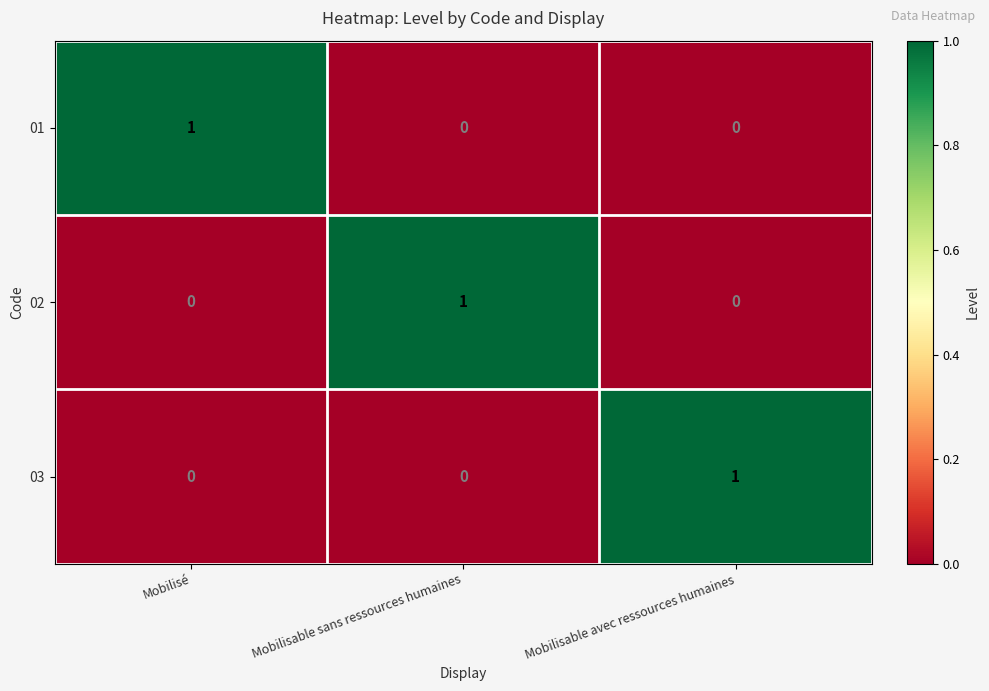

Count the 02 values in the range 0 to 1.

3